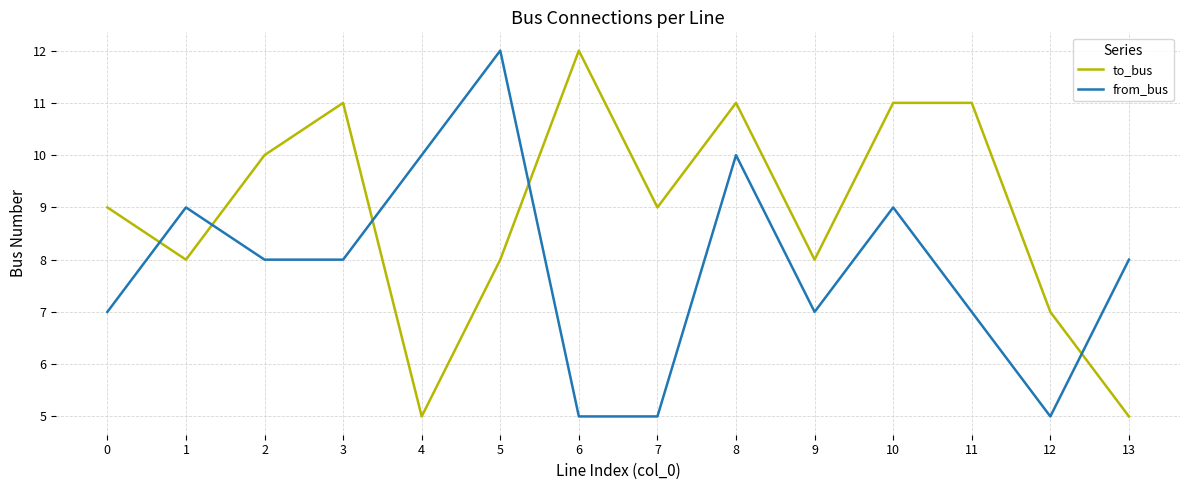

Which series changed the most between 11 and 13?

to_bus